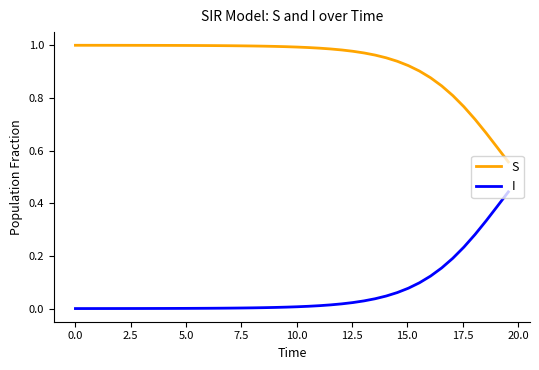

Rank the series by their maximum value, from highest to lowest.

S, I